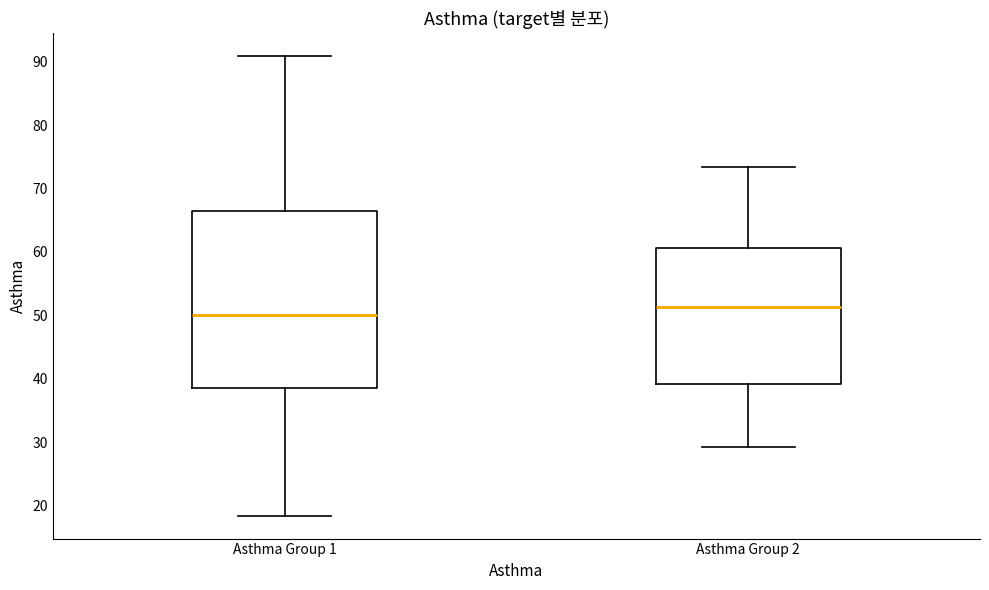

Where does the lower whisker of the box for Asthma Group 2 end on the y-axis? The values are not printed on the chart, so give them approximately, as read against the axis.

29